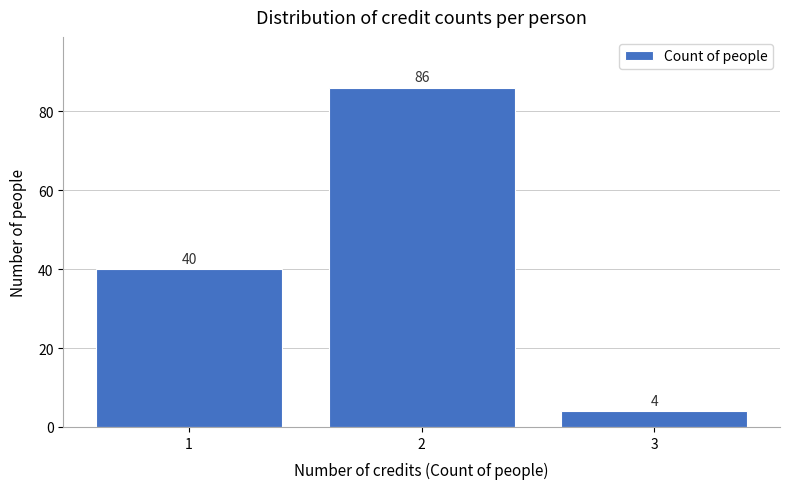

Reading left to right, what are all the values shown in this chart?

40	86	4